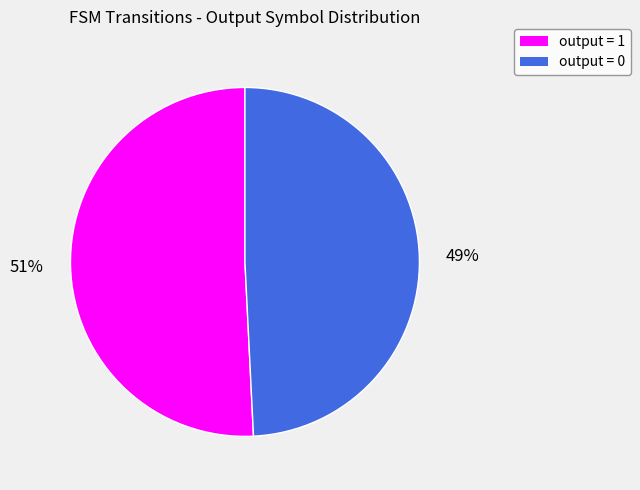

To the nearest percent, what is the average slice percentage?

50%